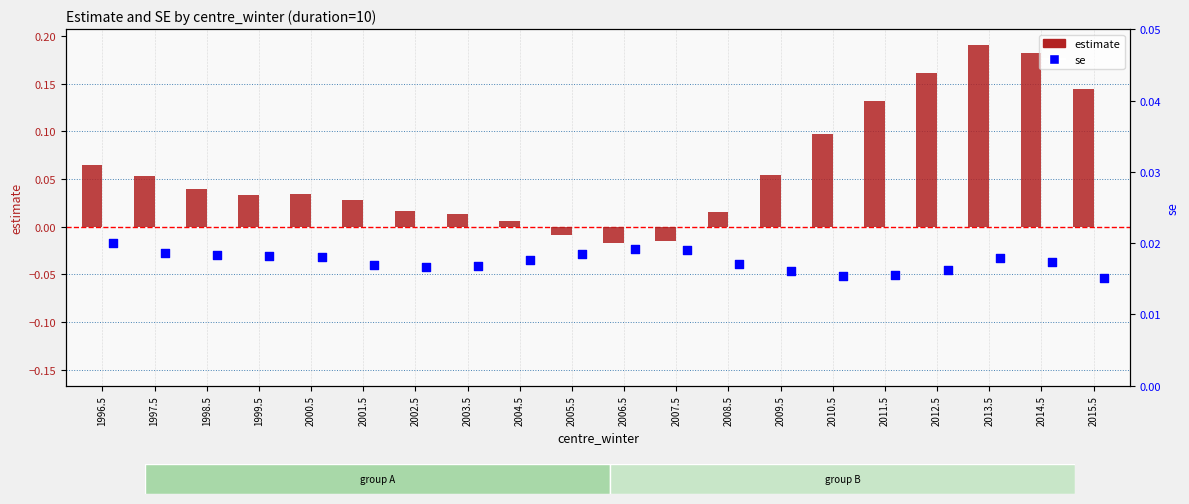

Which series contains the highest Y value?

estimate